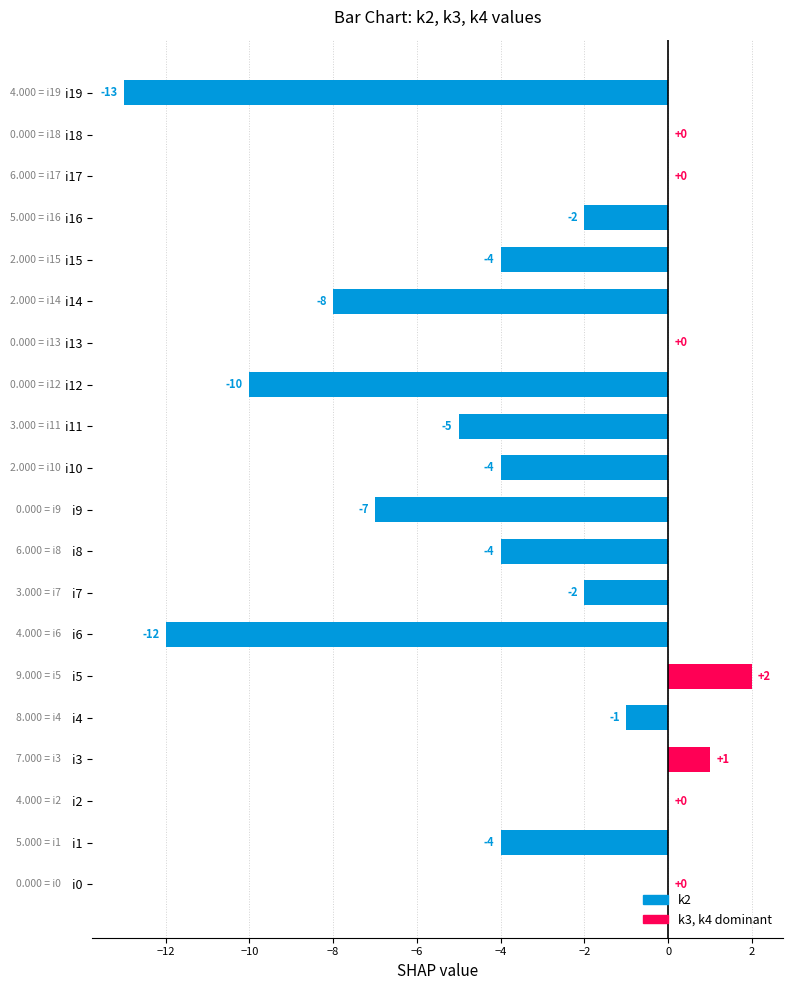

How many data points does each series have?

20